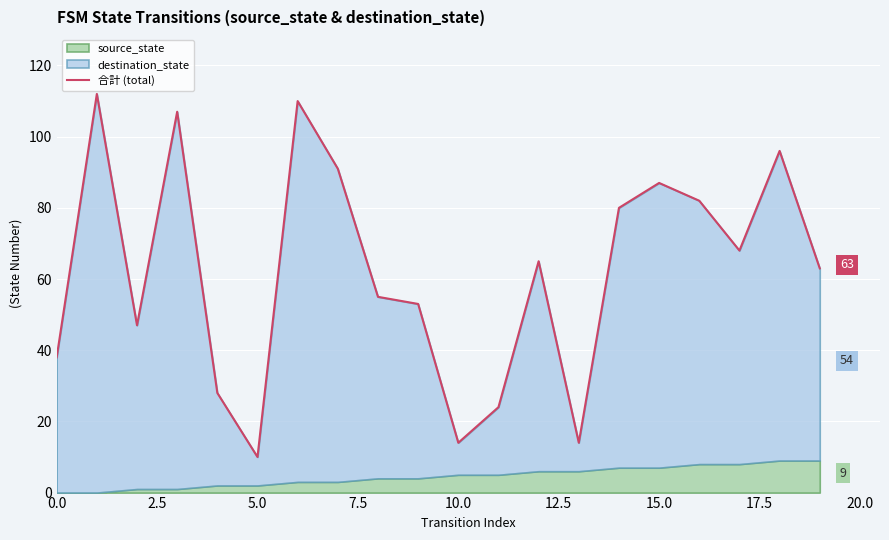

What is the smallest value displayed?

10